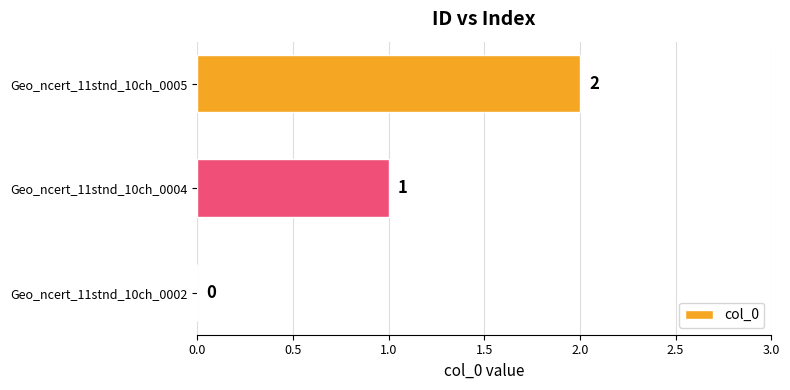

What is the change in value from Geo_ncert_11stnd_10ch_0004 to Geo_ncert_11stnd_10ch_0005?

+1